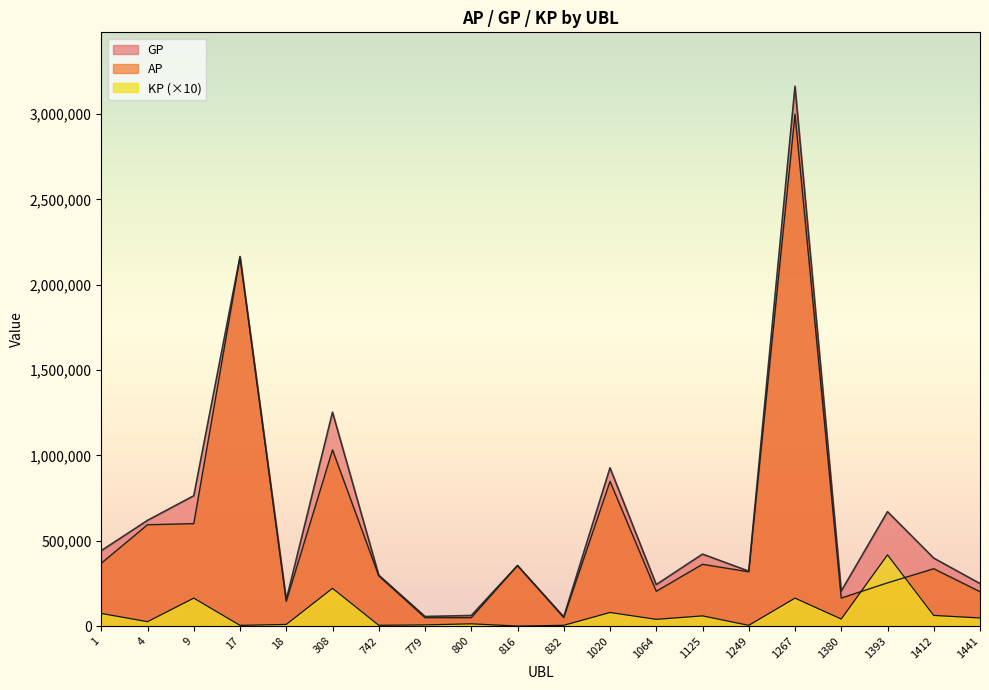

Which series changed the most between 9 and 308?

GP